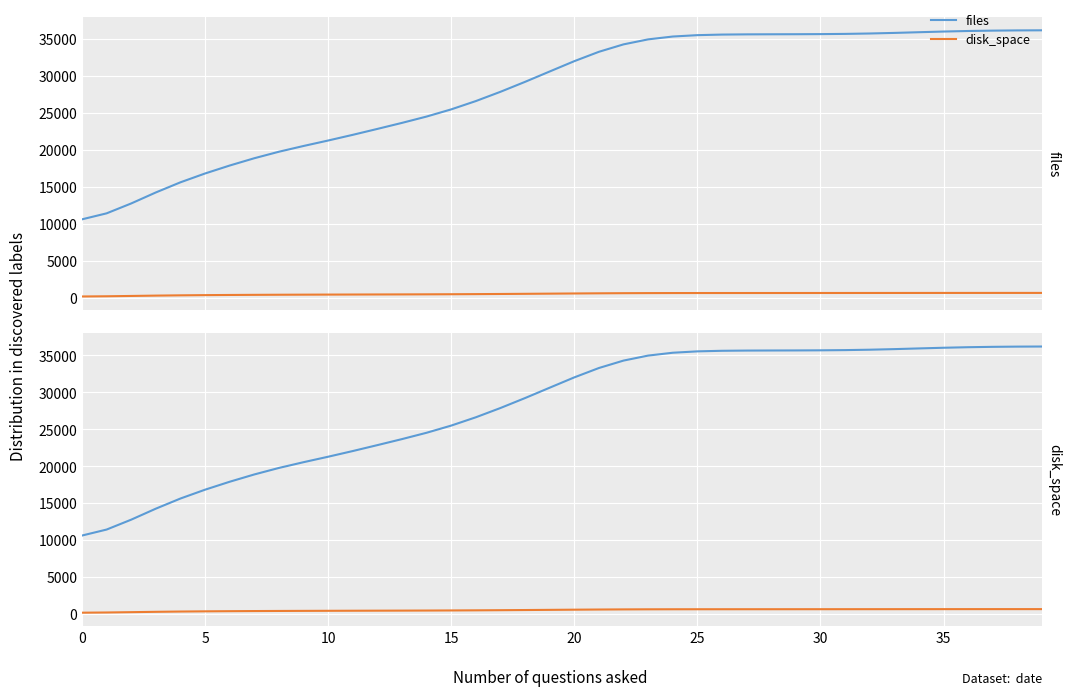

What is the greatest value displayed?

36189.0